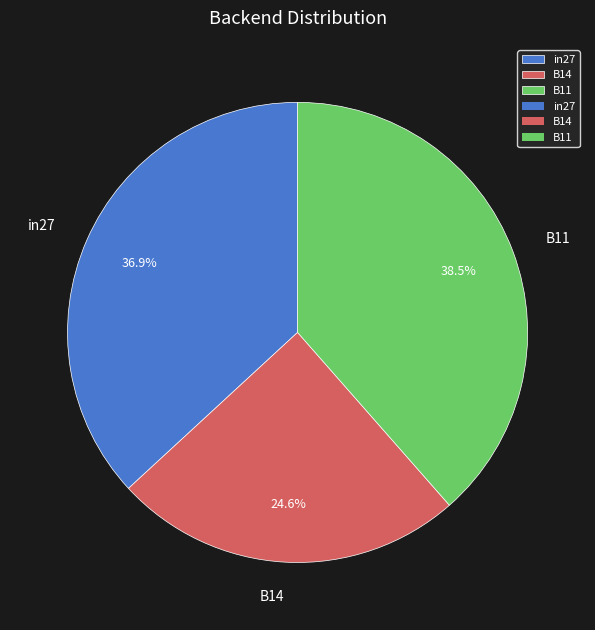

Which category has the smallest portion of the pie?

B14